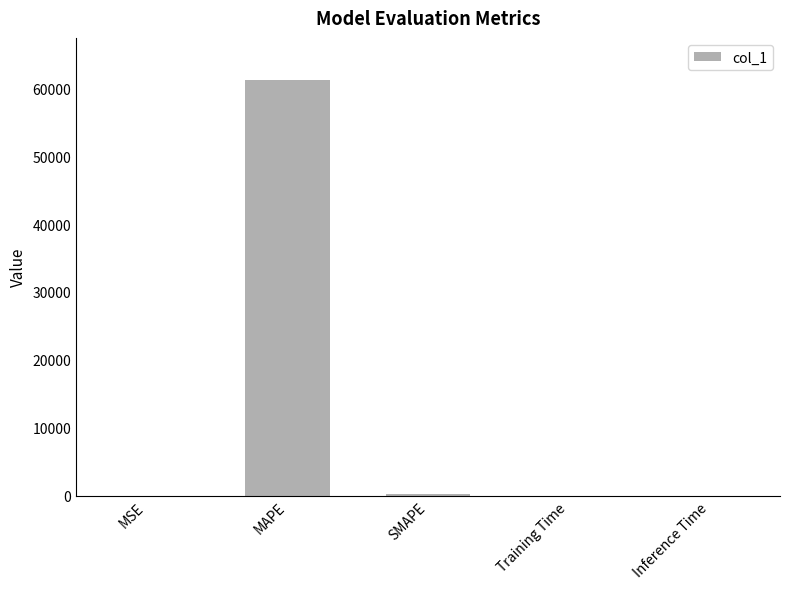

What is the sum of all values?

61490.1